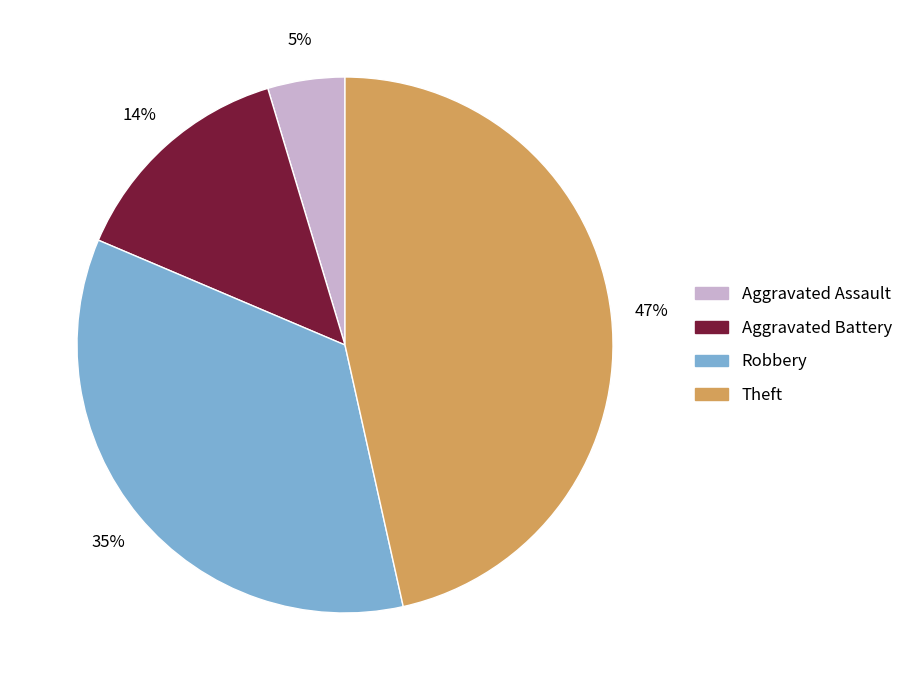

How many segments does this pie chart have?

4